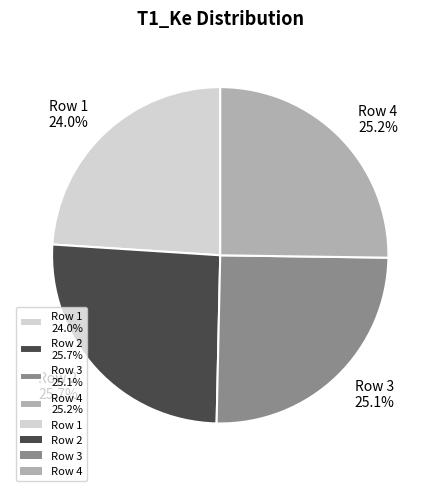

What portion of the pie excludes Row 3?

74.9%